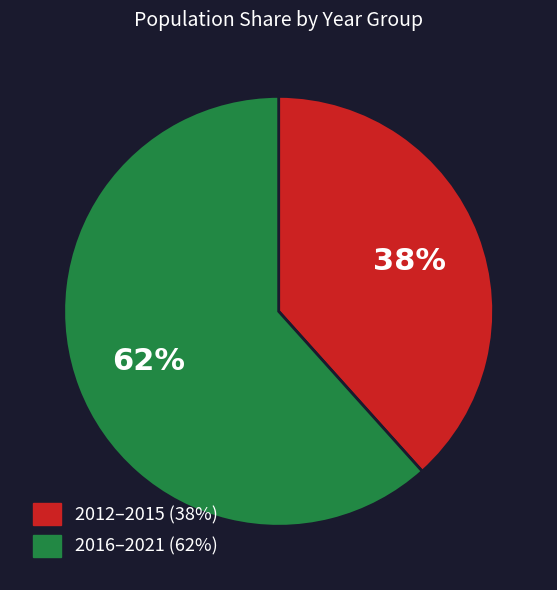

How many segments does this pie chart have?

2